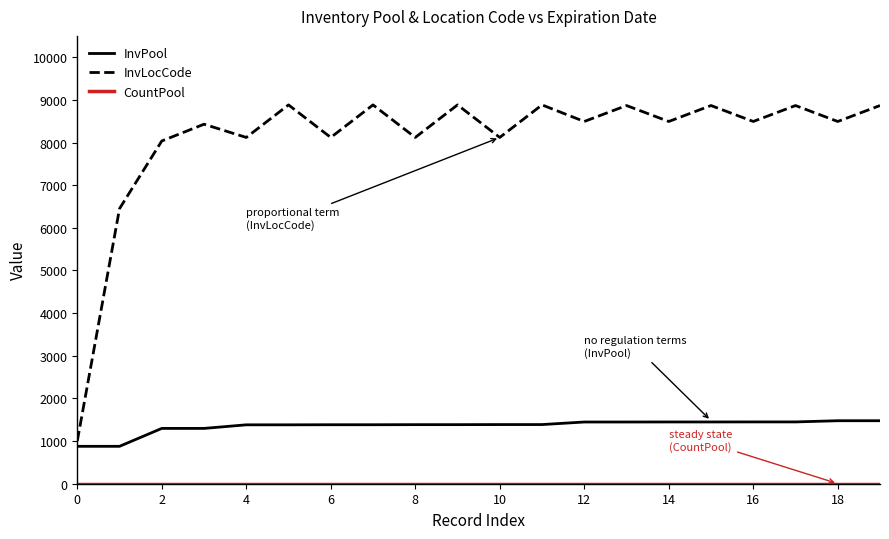

What is the minimum value for InvPool?

877